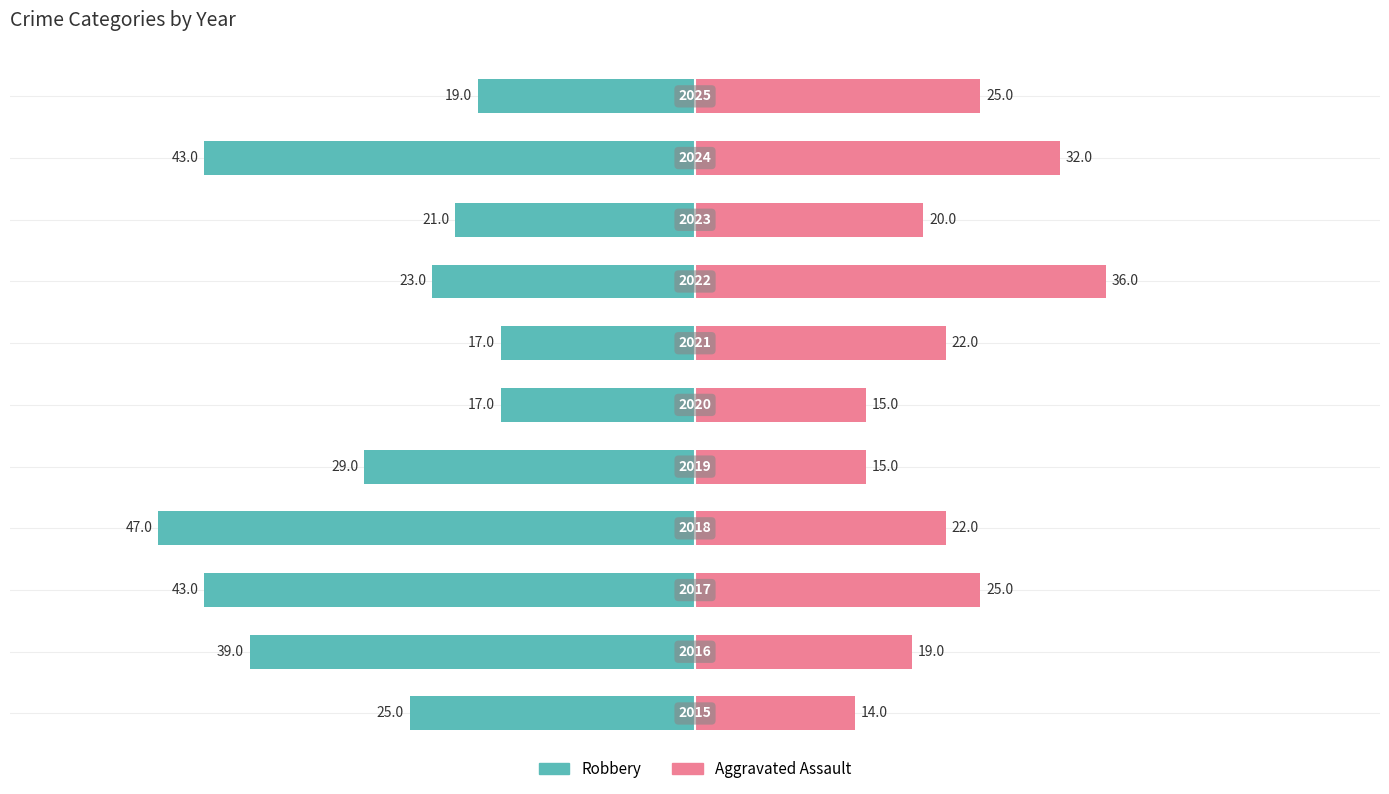

What is the sum of all Aggravated Assault values?

245